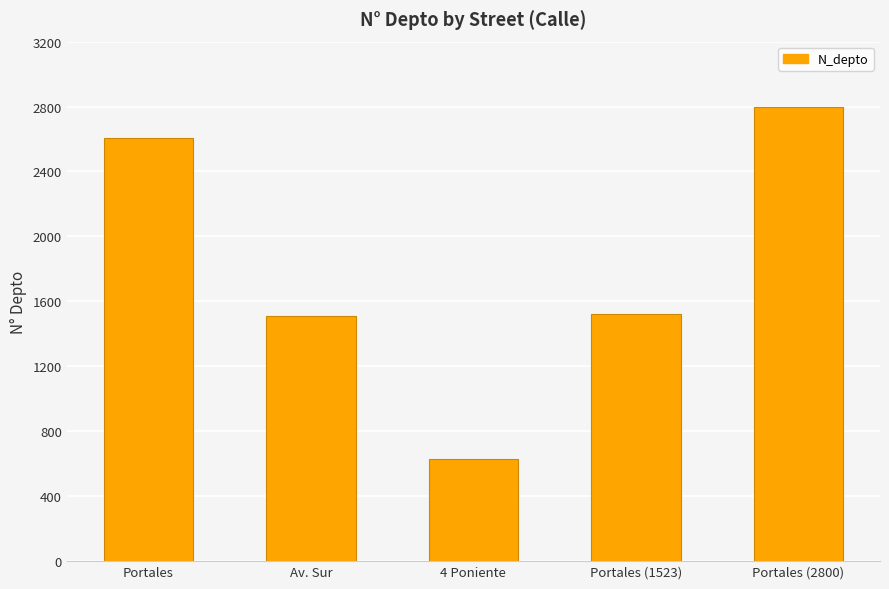

What is the greatest value displayed?

2800